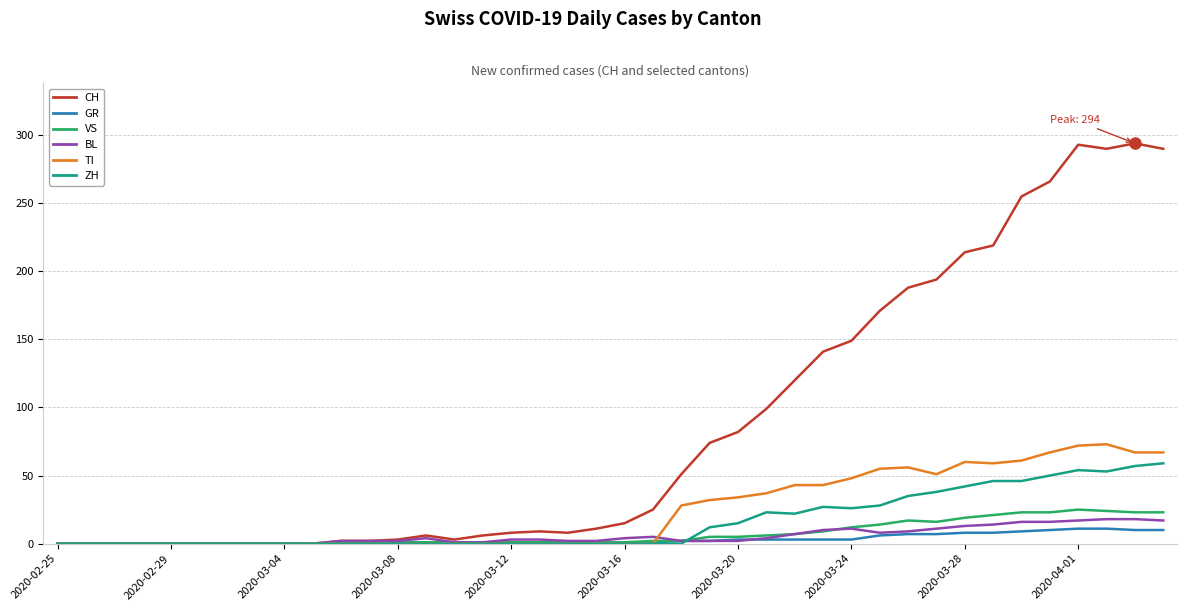

Rank the series by their maximum value, from lowest to highest.

GR, BL, VS, ZH, TI, CH